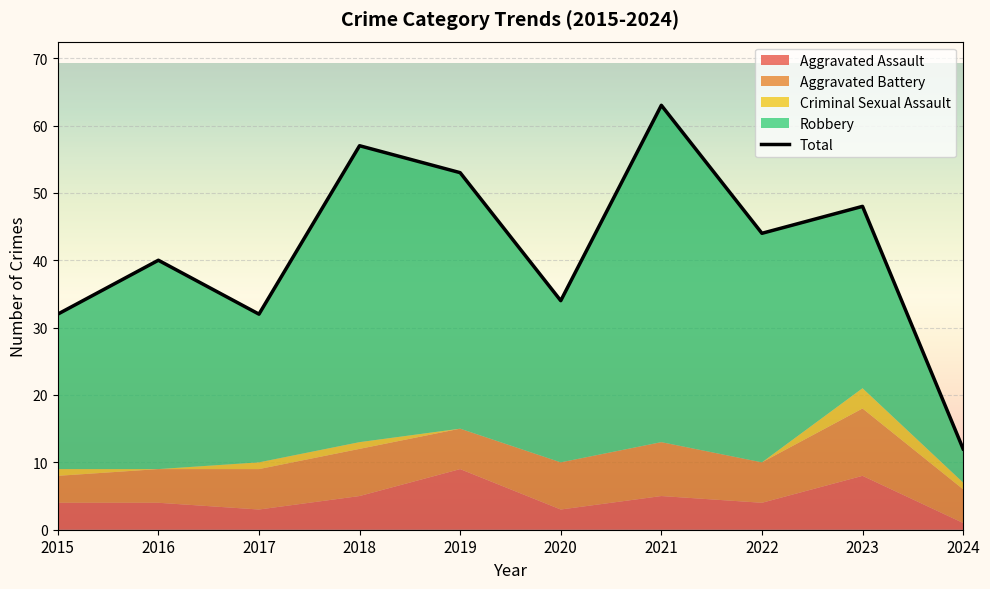

At which category does the data reach its first local peak?

2016